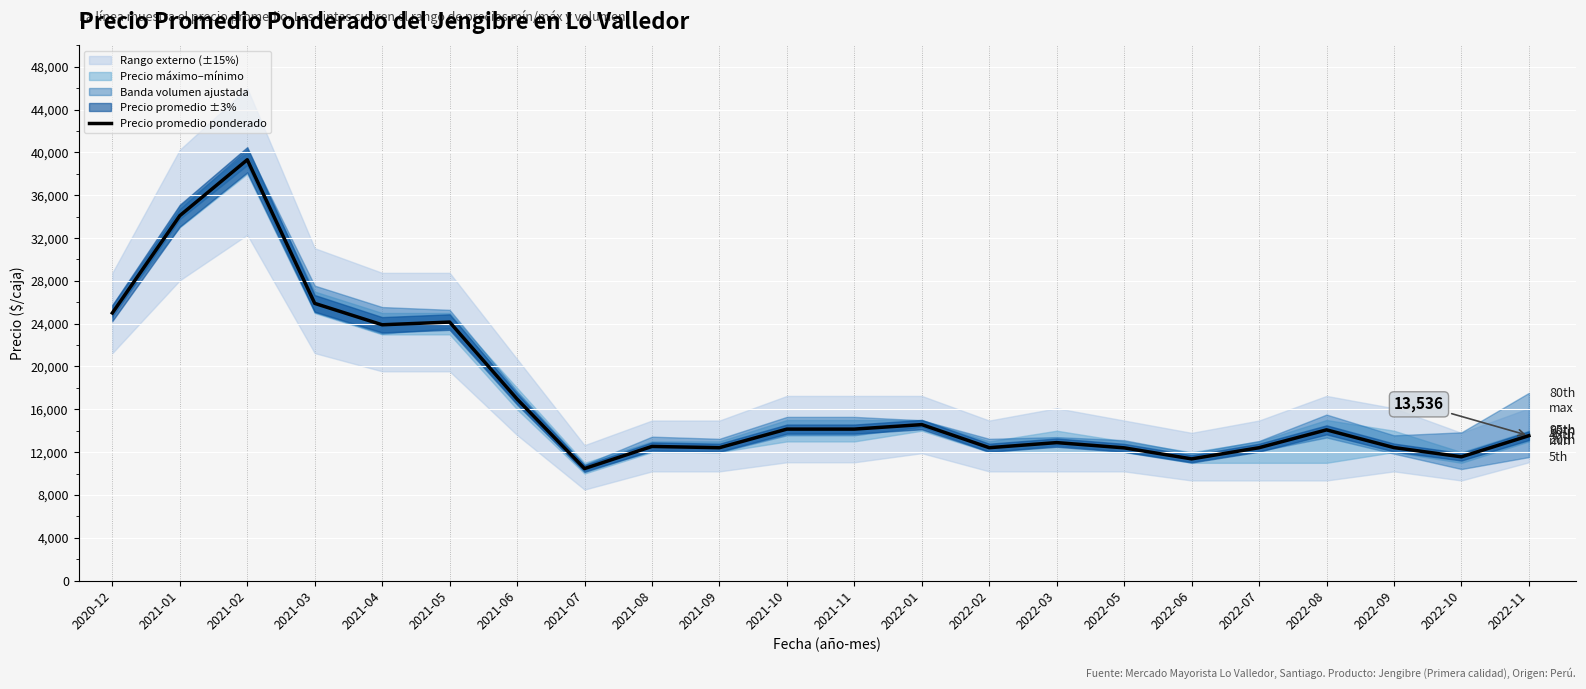

How many interior local valleys (lower than both neighbors) does the data have?

6